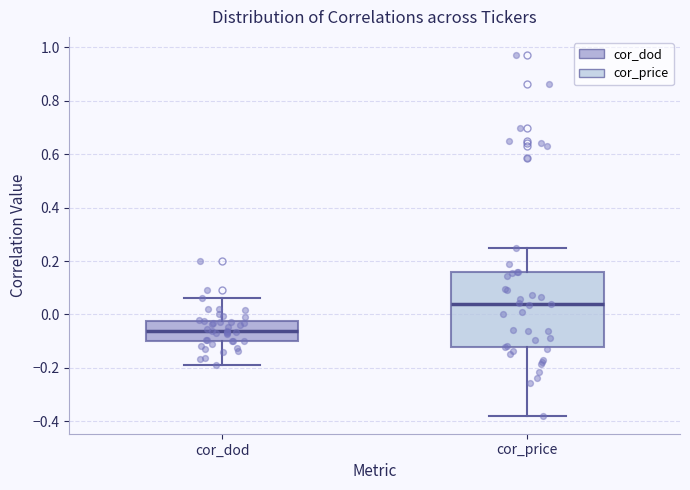

Which box's median line is the lowest?

cor_dod